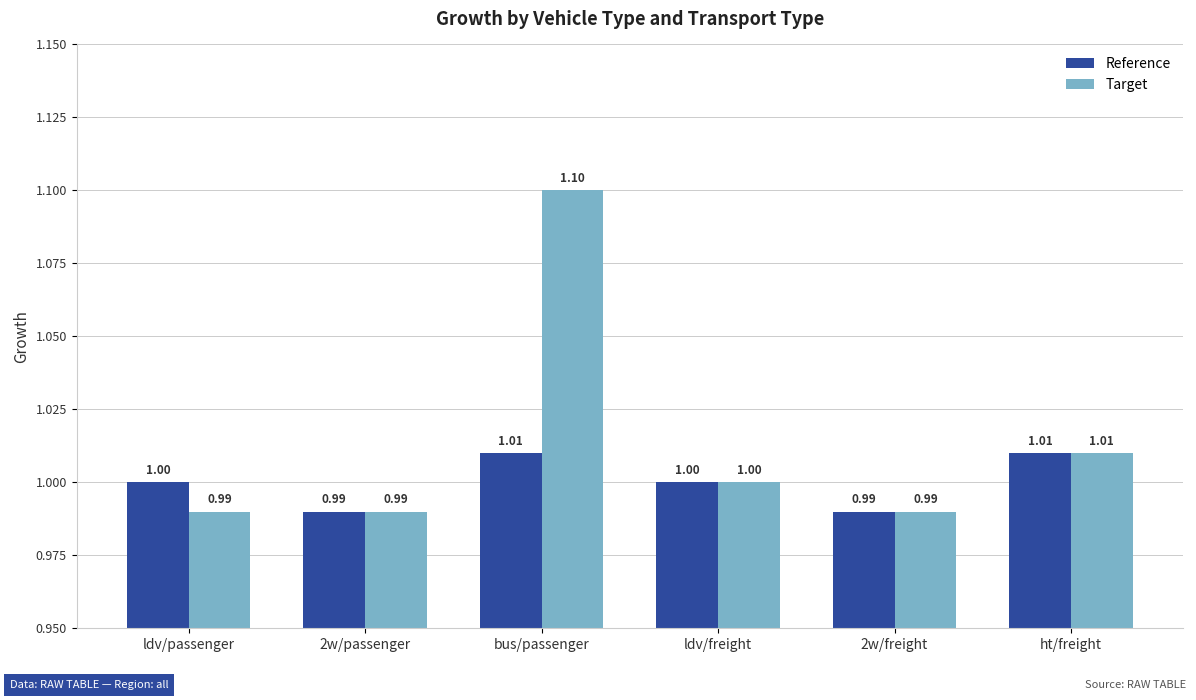

What are all the series names shown in the legend?

Reference, Target